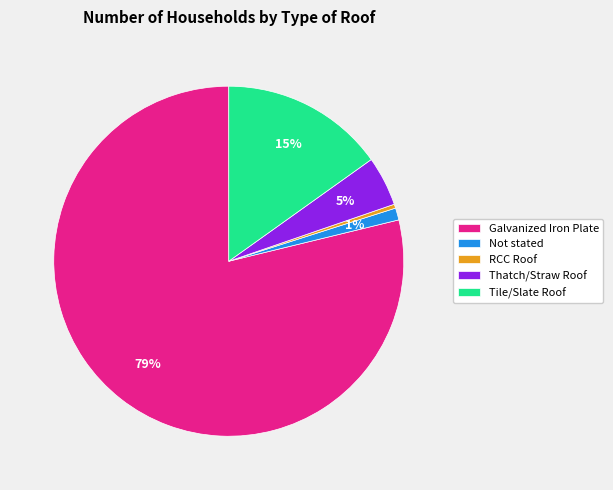

Which has a higher value, Not stated or Galvanized Iron Plate?

Galvanized Iron Plate